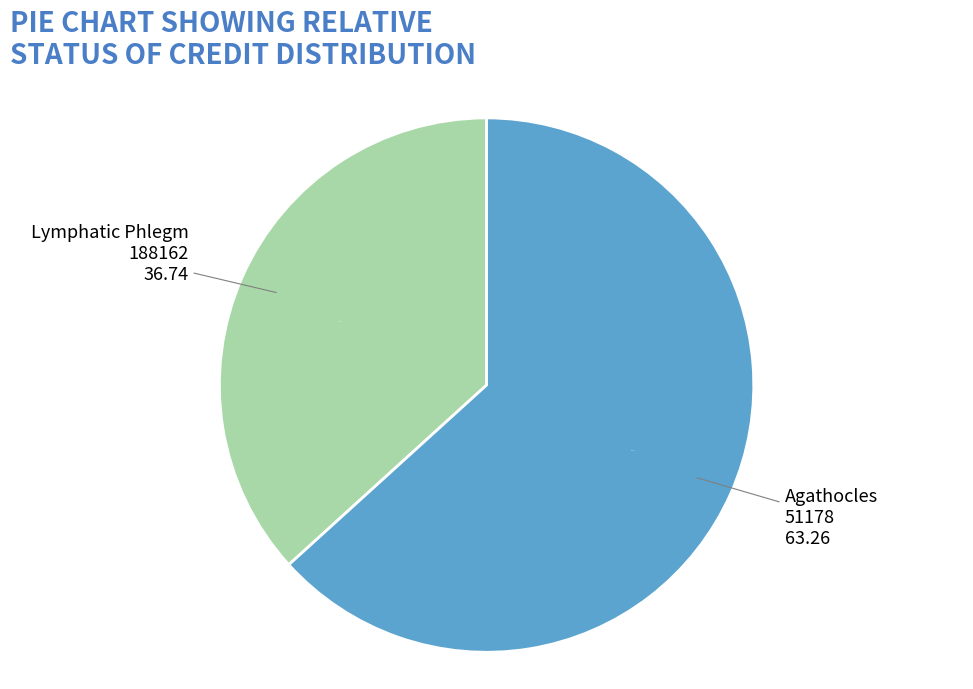

Is there any slice that represents more than half of the pie?

Yes